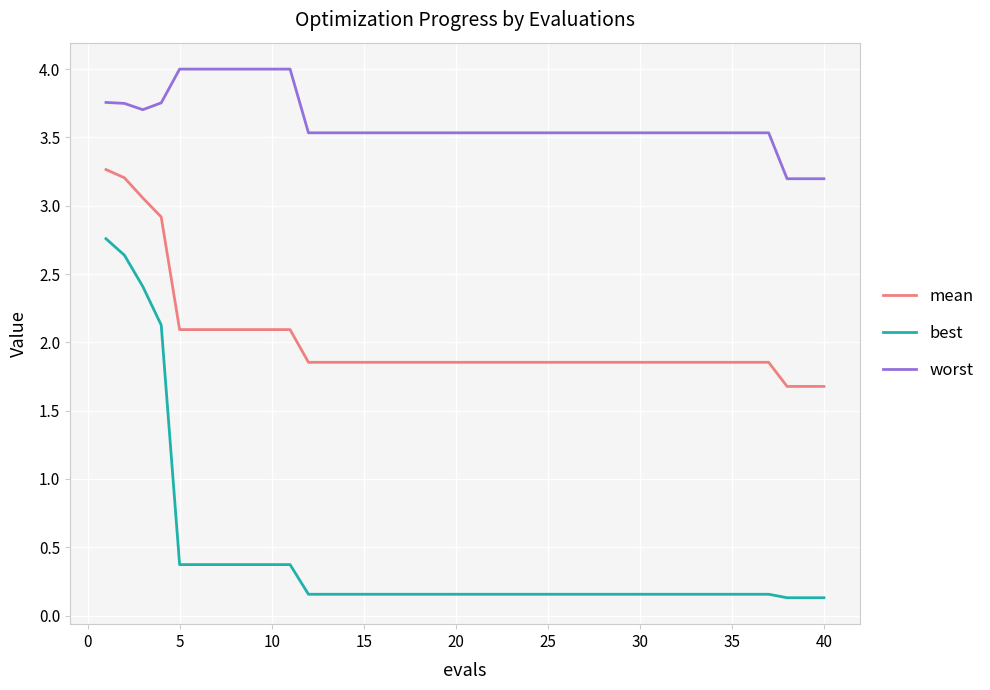

What are all the series names shown in the legend?

mean, best, worst